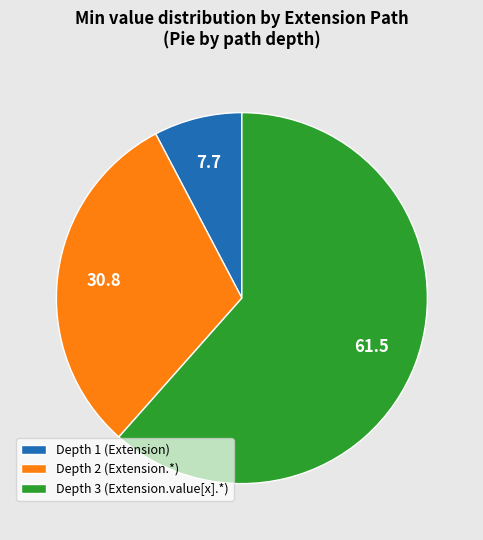

Do Depth 1 (Extension) and Depth 3 (Extension.value[x].*) together represent more than half of the pie?

Yes